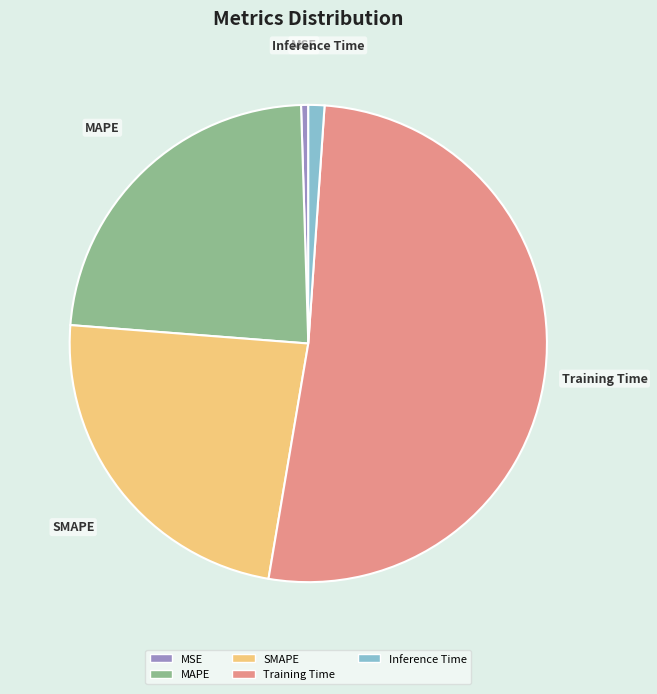

Which category has the biggest portion of the pie?

Training Time